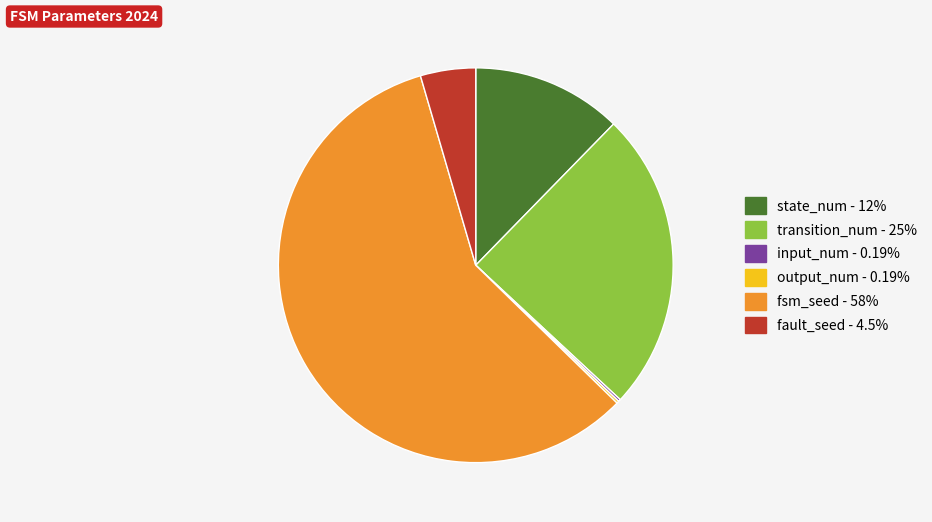

Is there a majority slice in this chart?

Yes